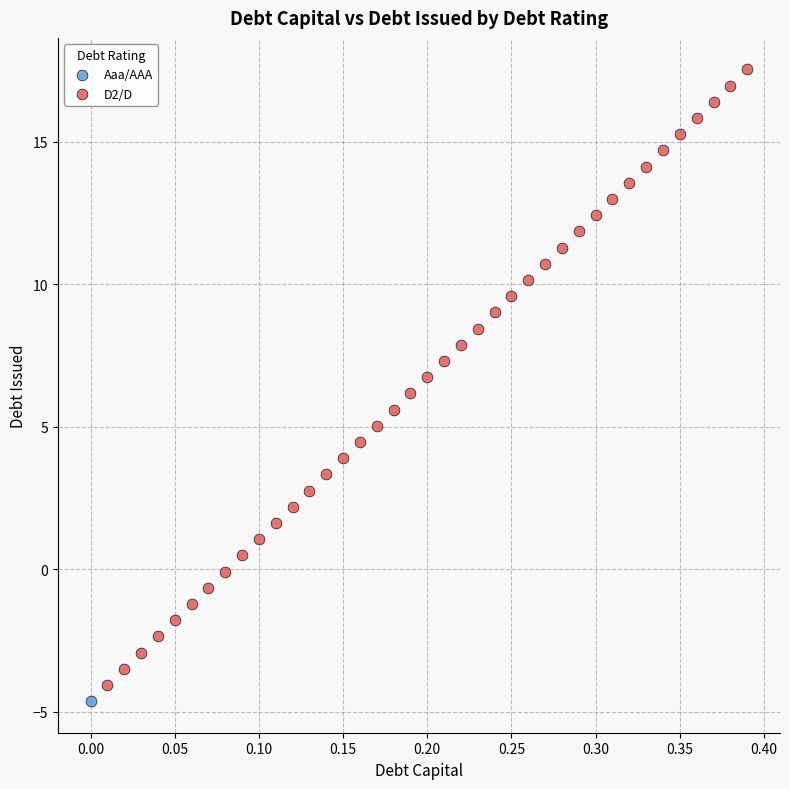

What are all the series names shown in the legend?

Aaa/AAA, D2/D